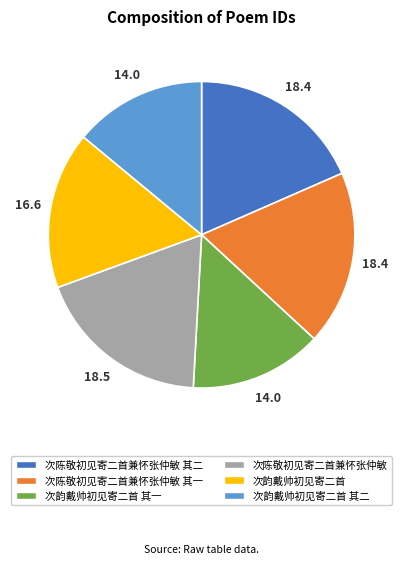

What is the ratio of the value at 次陈敬初见寄二首兼怀张仲敏 其二 to the value at 次韵戴帅初见寄二首 其一?

1.3